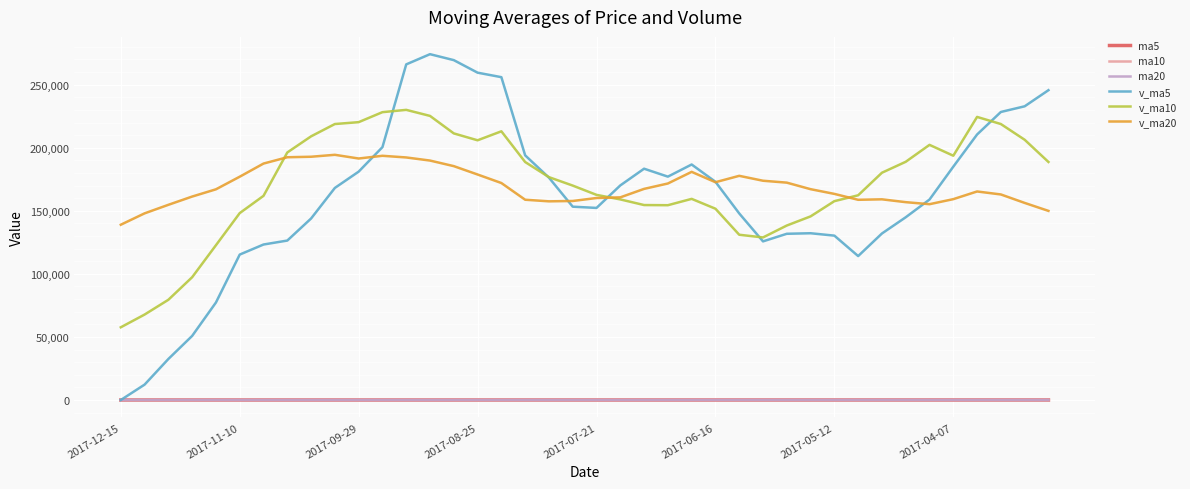

Which series has the largest range (max minus min)?

v_ma5